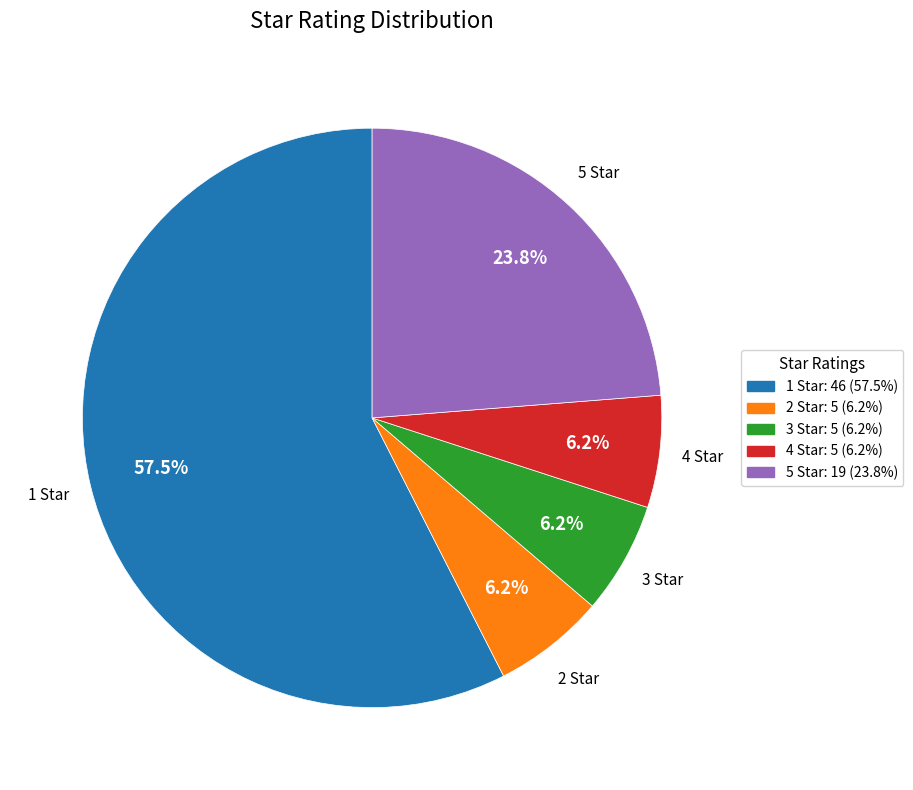

Is the sum of 5 Star and 4 Star greater than half?

No